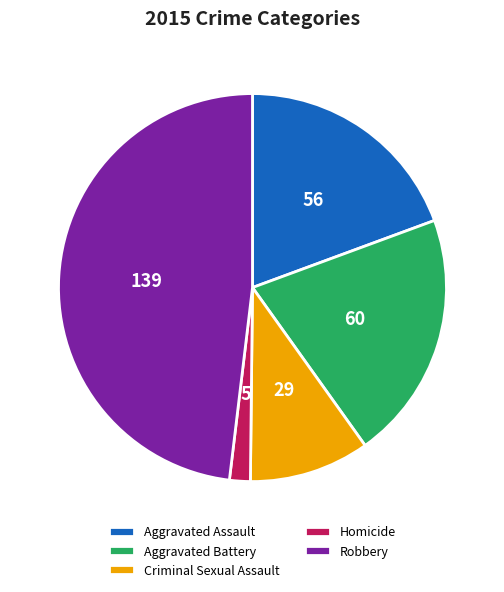

Is Aggravated Assault the majority of the pie?

No